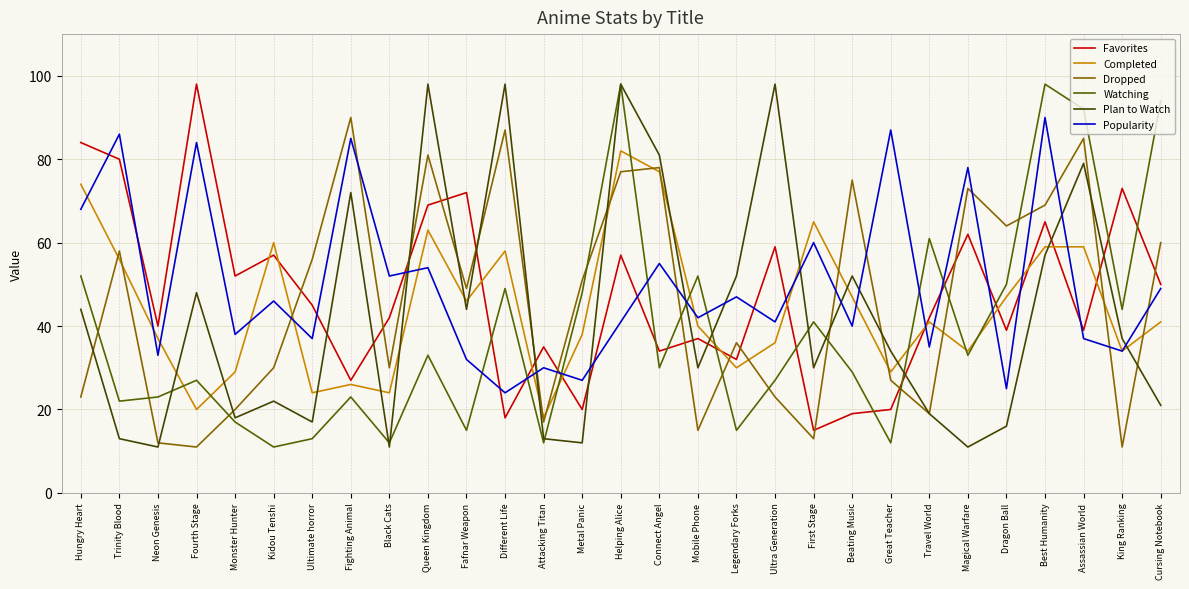

The value of Watching at Connect Angel is 42. True or false?

False